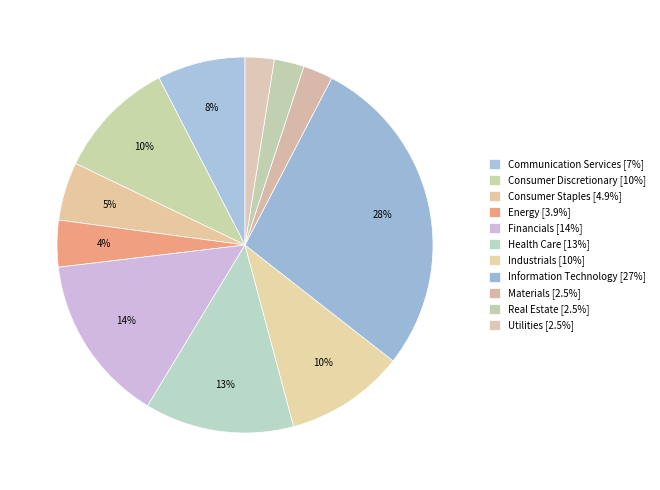

Count the number of slices in the pie.

11